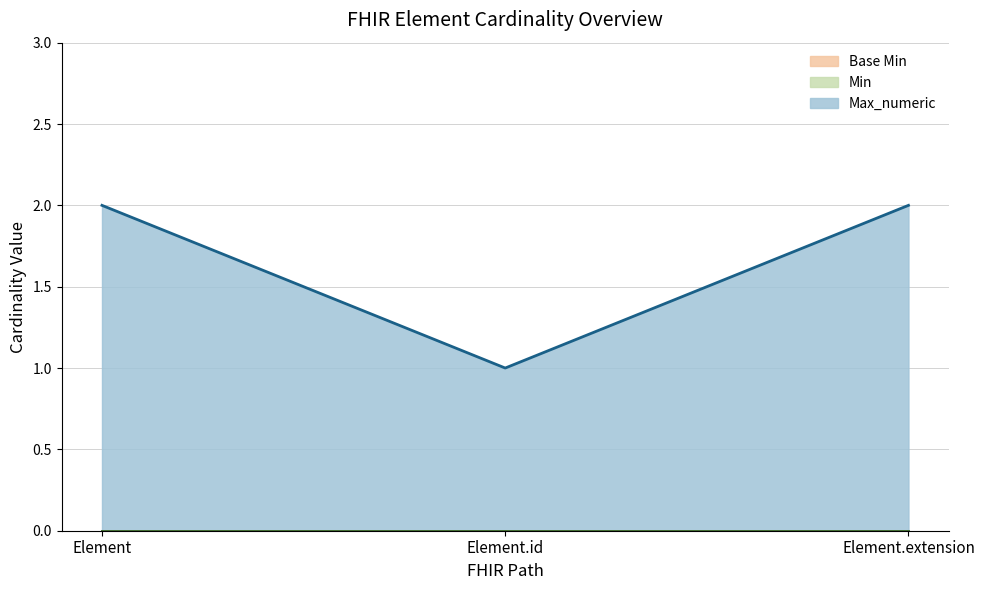

Does the chart have visible grid lines?

Yes